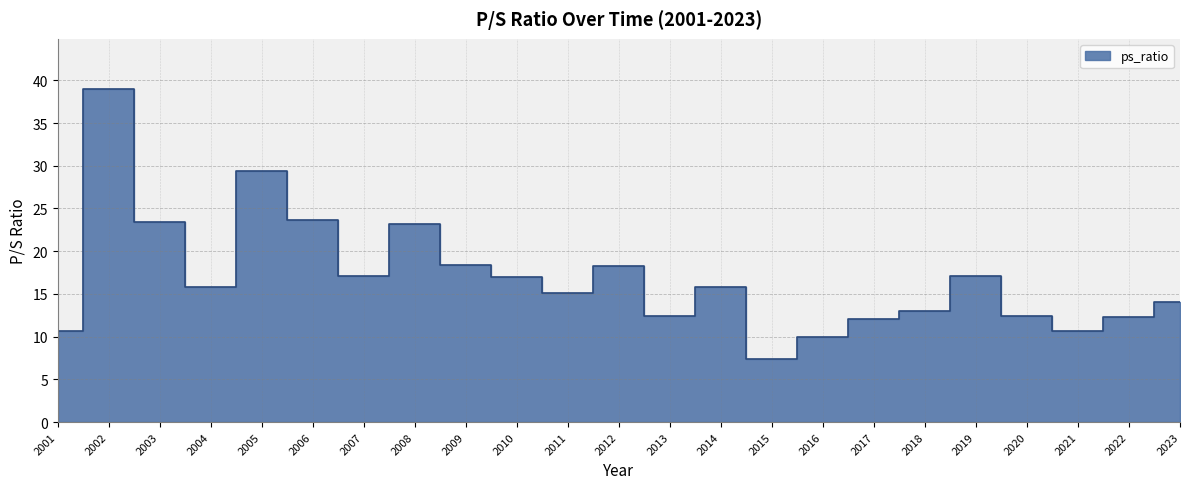

What is the difference between the values at 2004 and 2019?

1.3